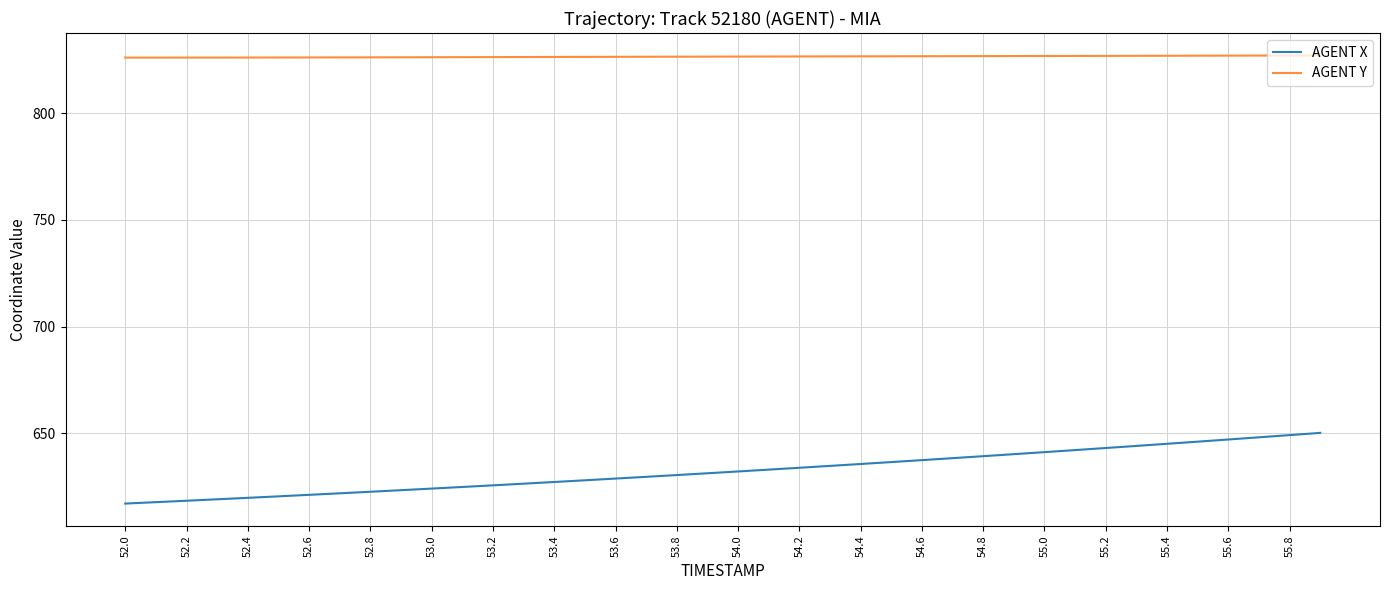

What is the minimum value for AGENT X?

617.1